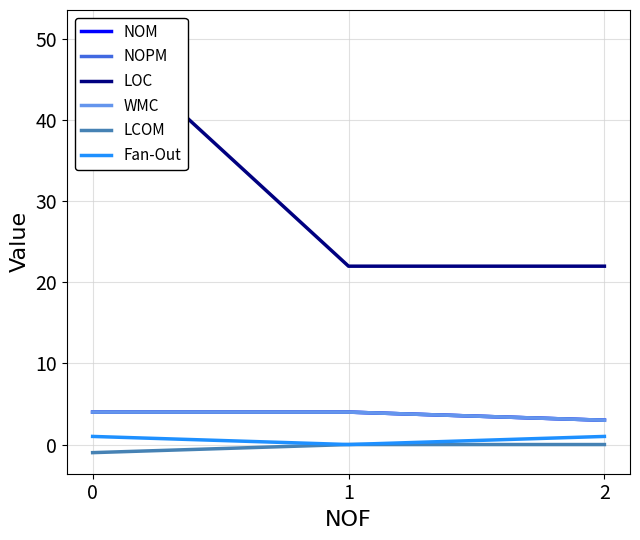

Between 1 and 2, which series saw the biggest shift?

NOM